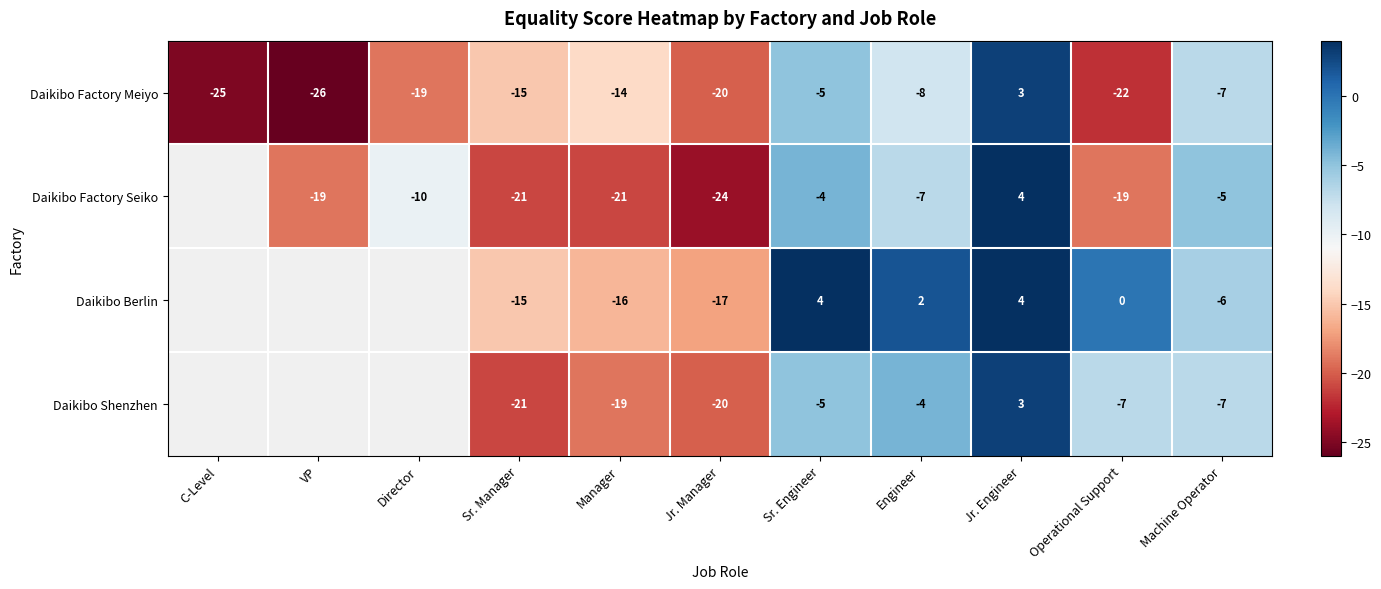

At which label does Daikibo Factory Meiyo first exceed -15?

Manager